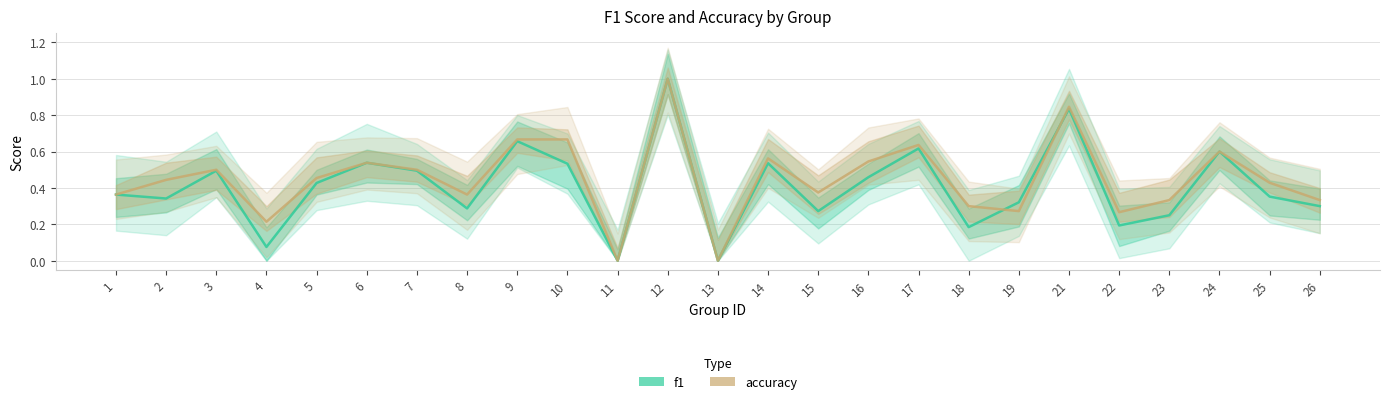

Does the chart have visible grid lines?

Yes